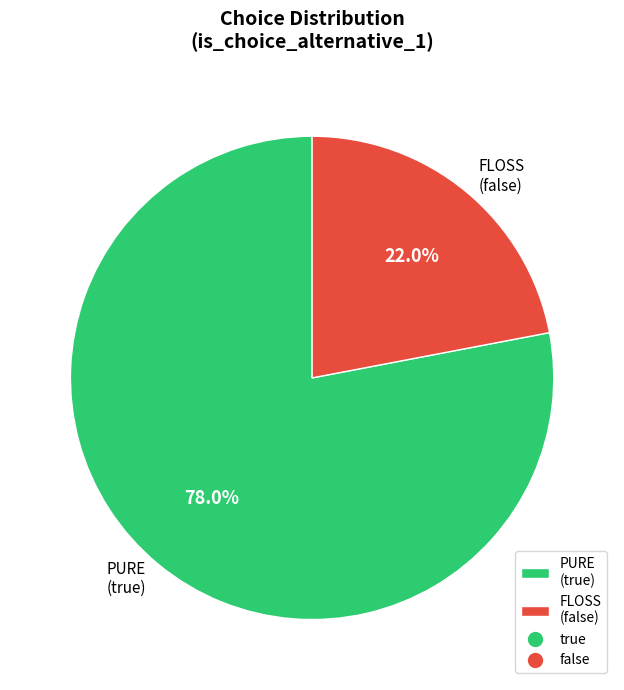

Rank the categories by value from highest to lowest.

PURE (true), FLOSS (false)